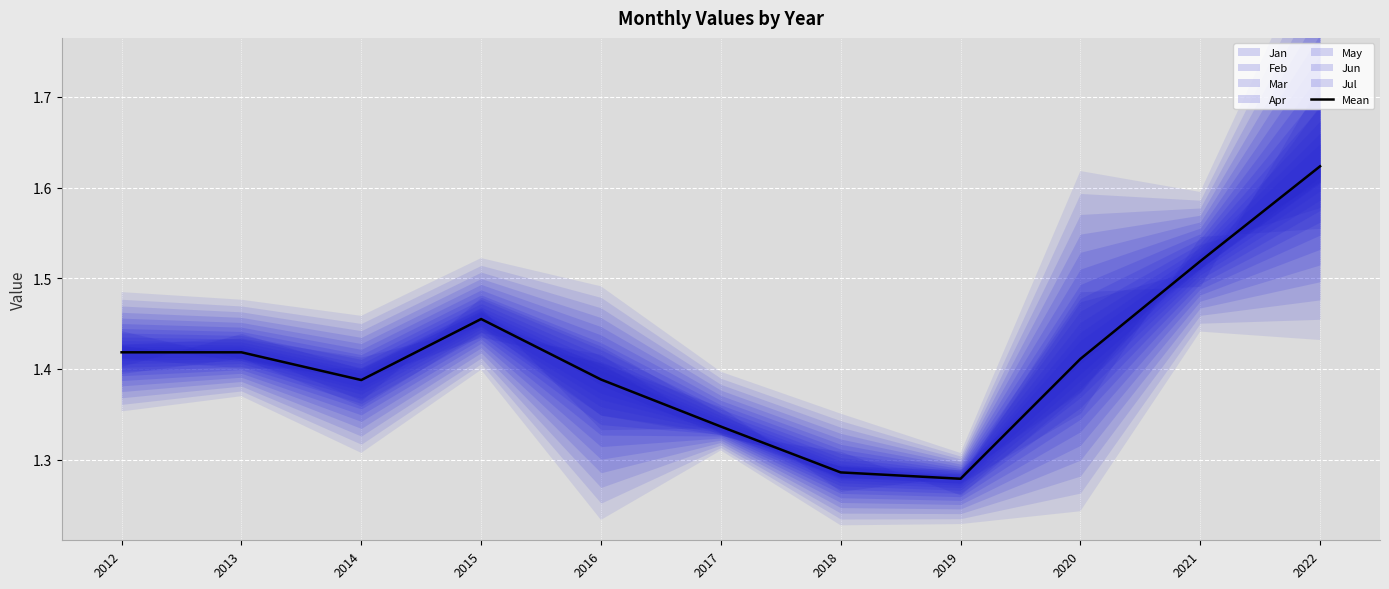

Rank the categories by value from highest to lowest.

2022, 2021, 2015, 2012, 2013, 2020, 2016, 2014, 2017, 2018, 2019